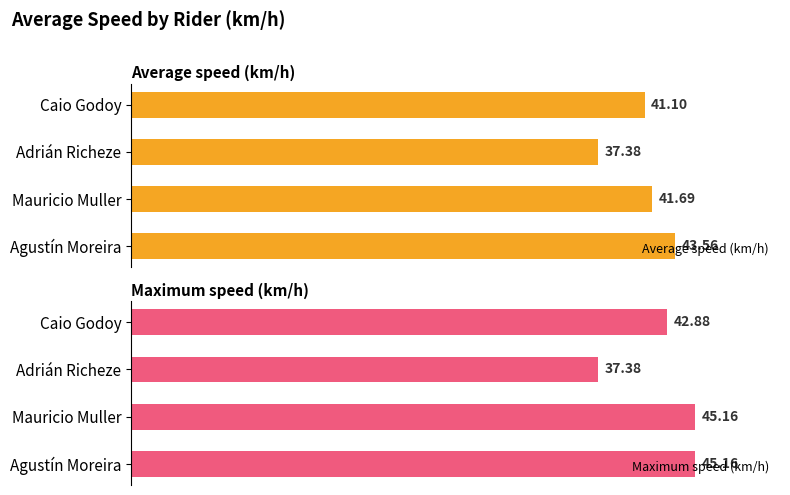

List the labels in order of Average speed (km/h) value, smallest first.

Adrián Richeze, Caio Godoy, Mauricio Muller, Agustín Moreira